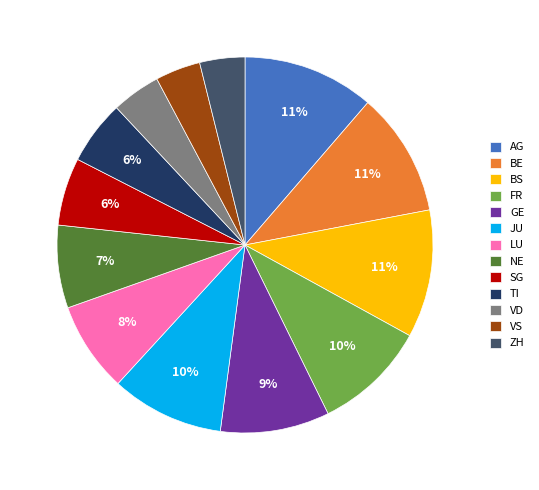

Is FR the majority of the pie?

No